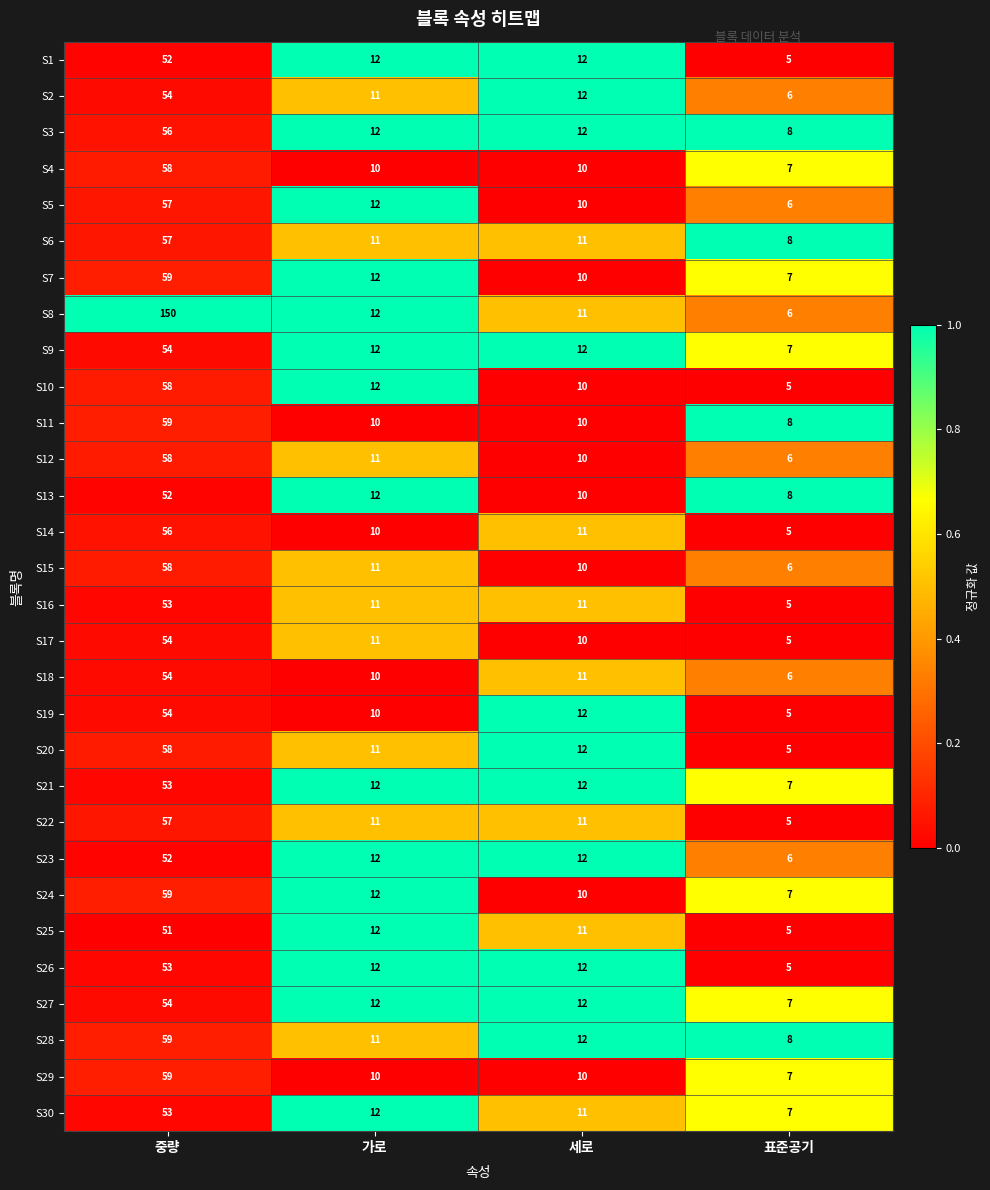

Where does the S17 series first go above 11?

중량